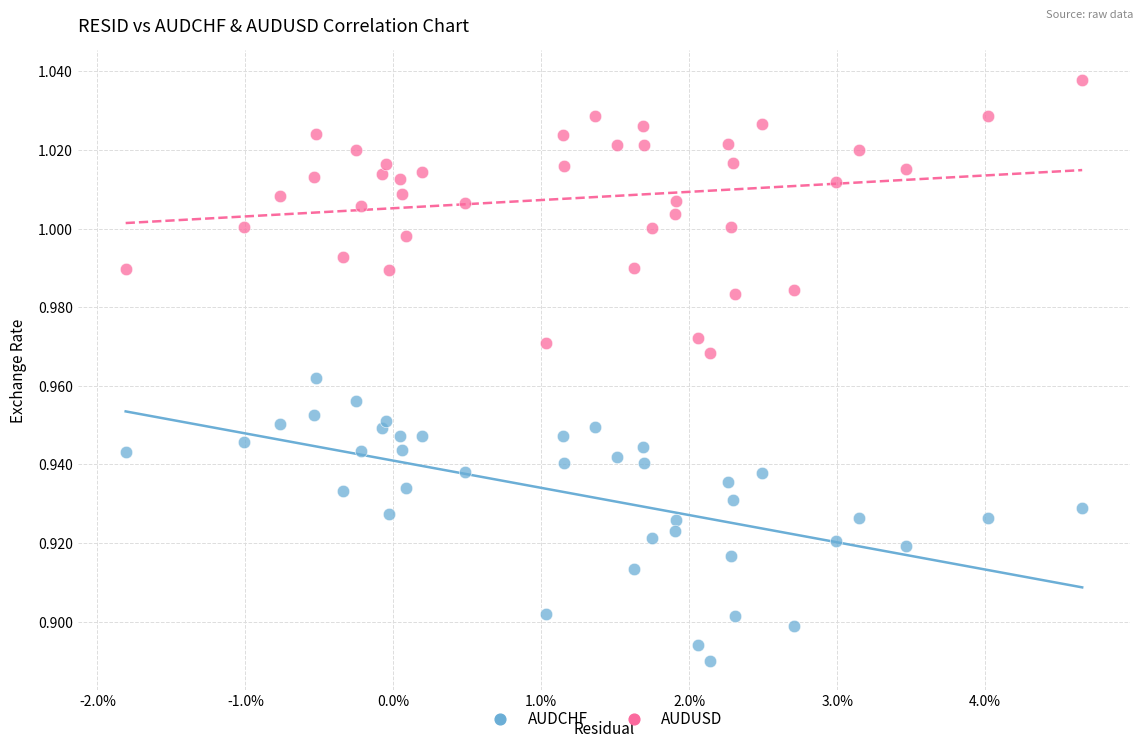

Which series reaches the maximum Y coordinate?

AUDUSD